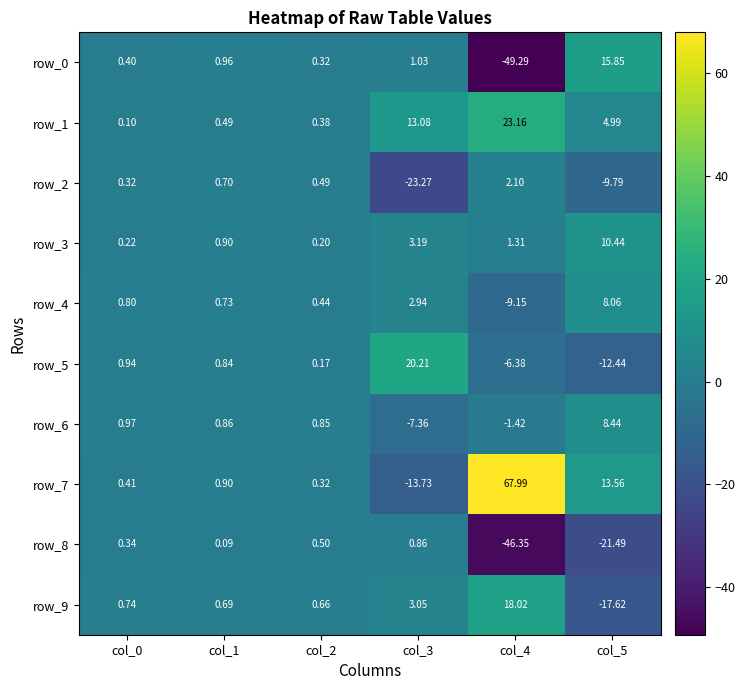

Which series changed the most between col_0 and col_2?

row_5